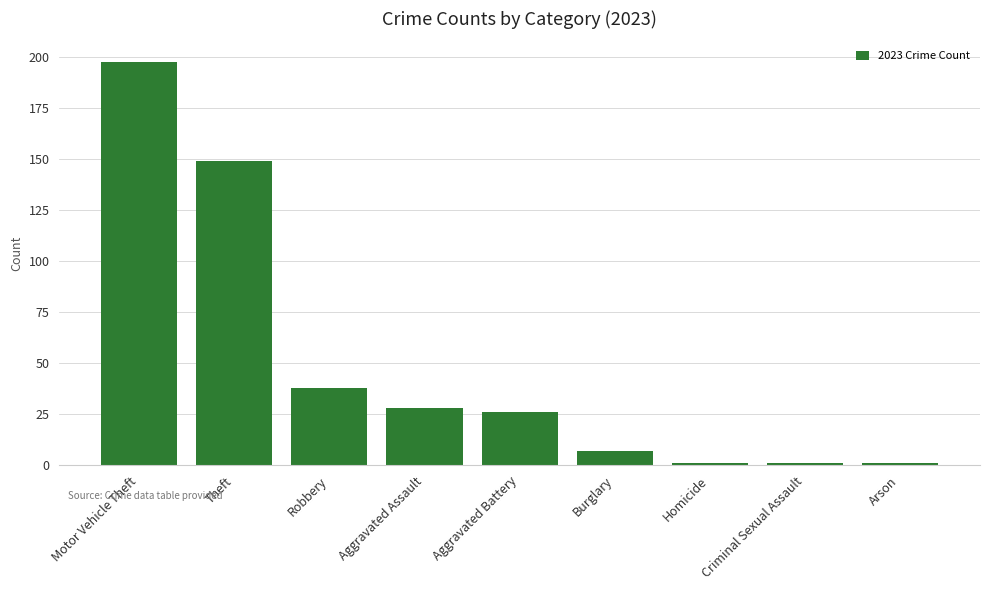

What position from the right is Aggravated Assault?

6